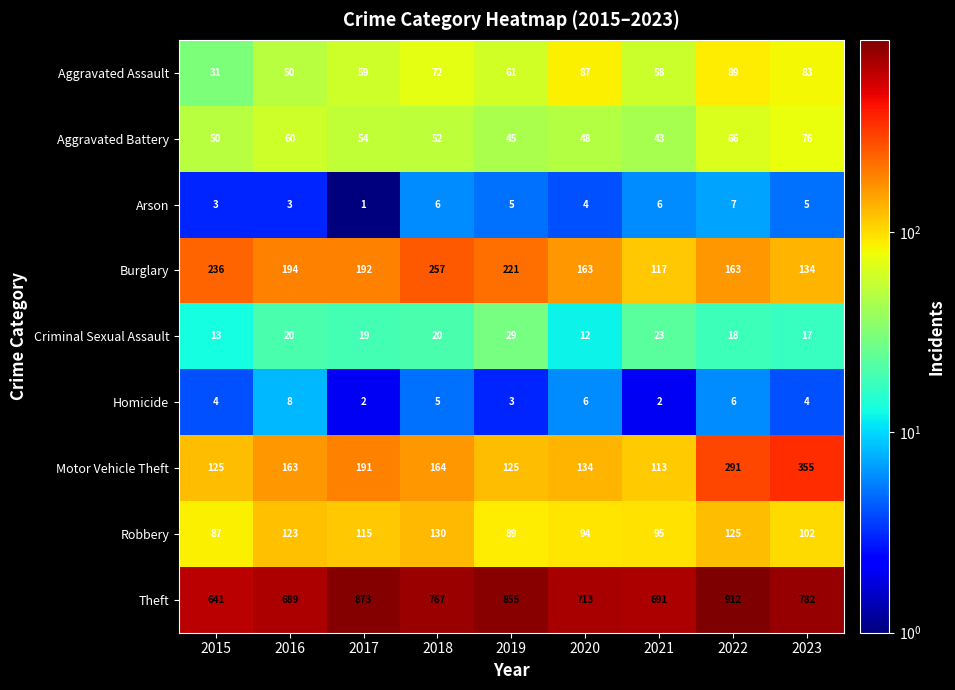

Is it true that Criminal Sexual Assault equals 13 at 2015?

True